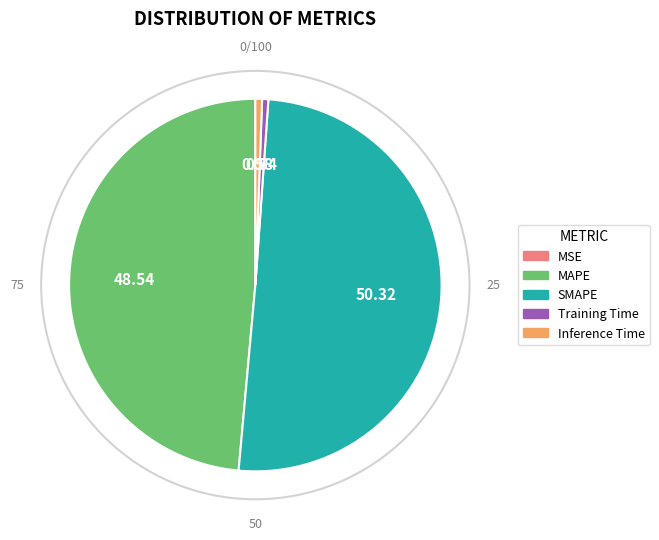

True or false: Inference Time accounts for 13% of the total.

False